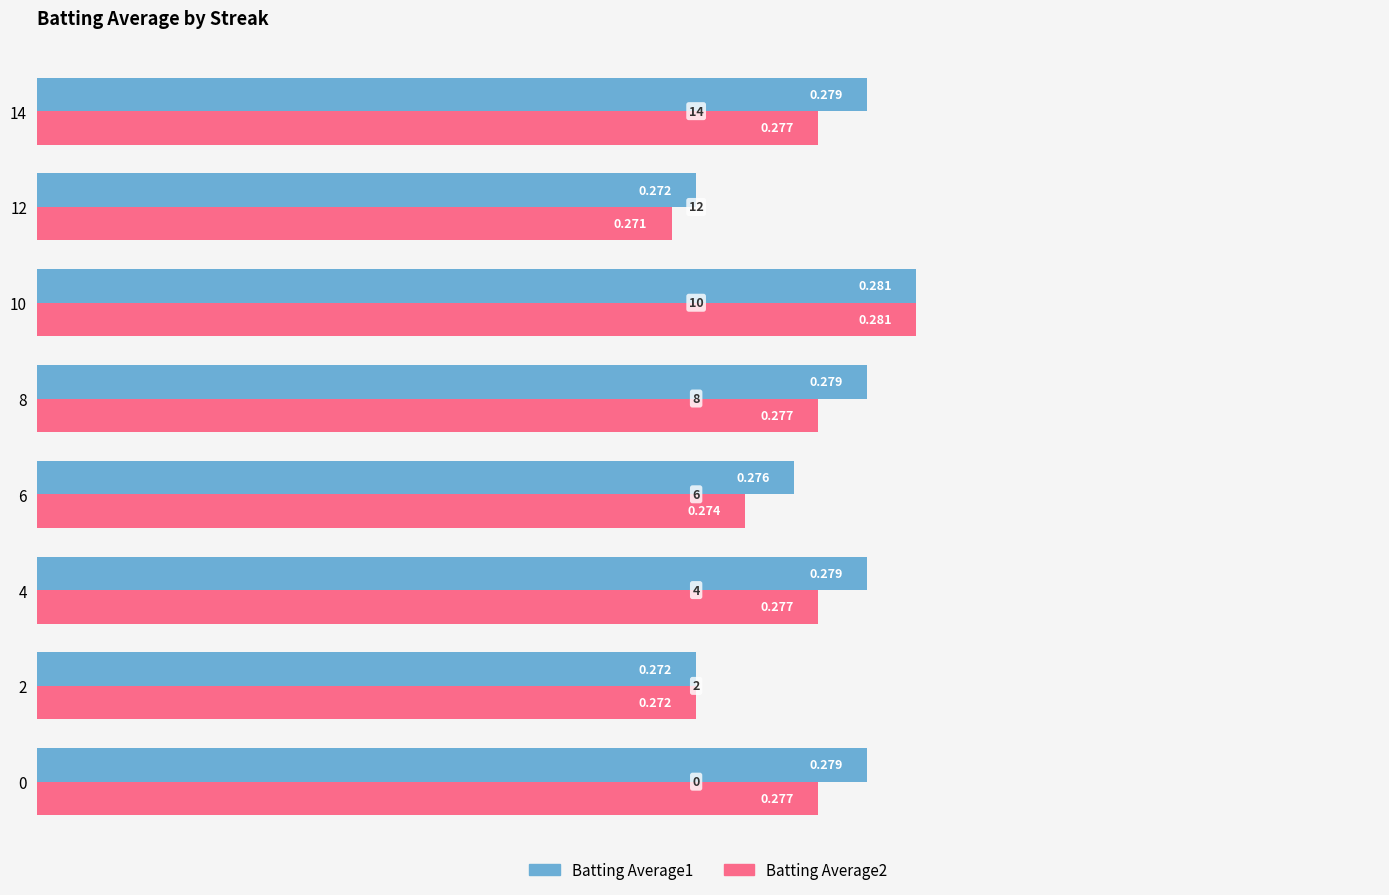

What is the average value of the Batting Average2 series?

0.3